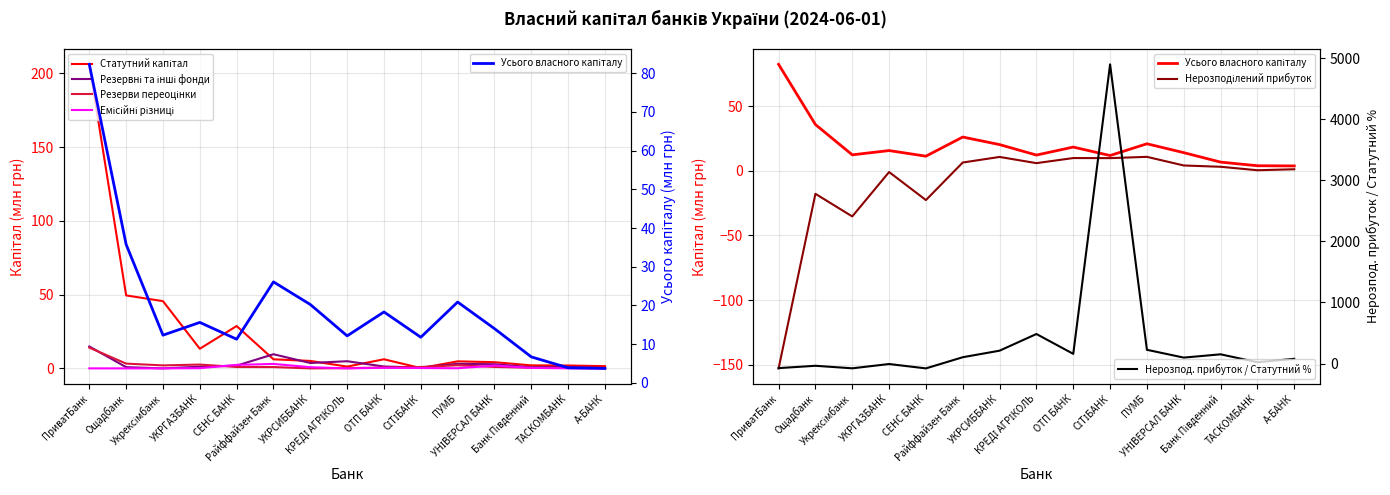

True or false: Резерви переоцінки and Усього власного капіталу cross at least once.

False